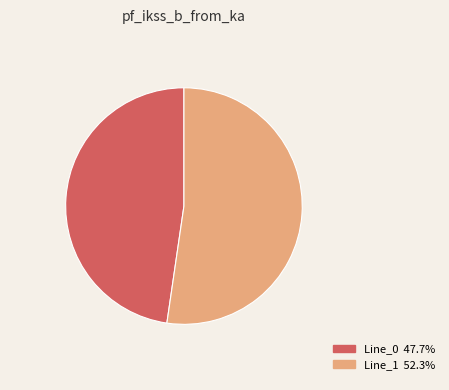

The Line_0 slice represents 48% of the pie. True or false?

True